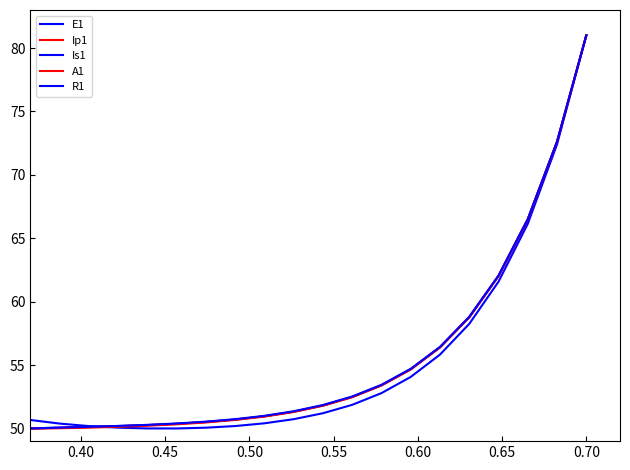

Between which two adjacent categories do R1 and E1 first intersect?

0.45 and 0.50